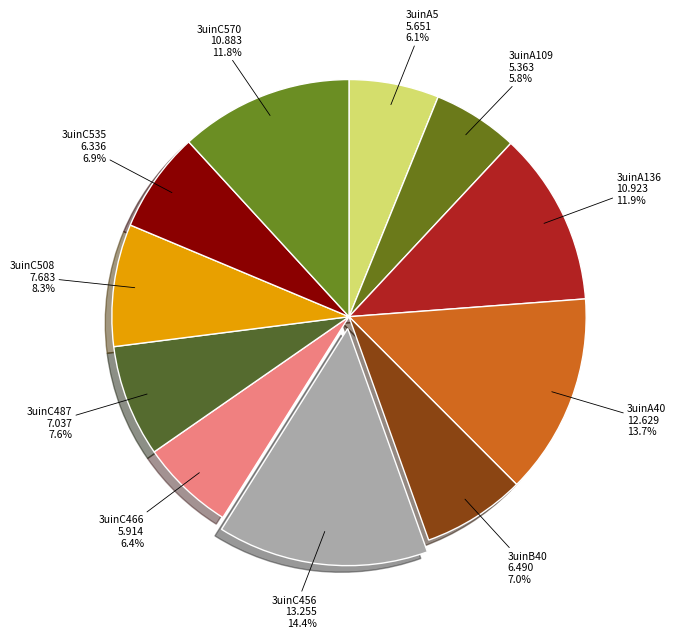

True or false: 3uinC456 accounts for 1% of the total.

False